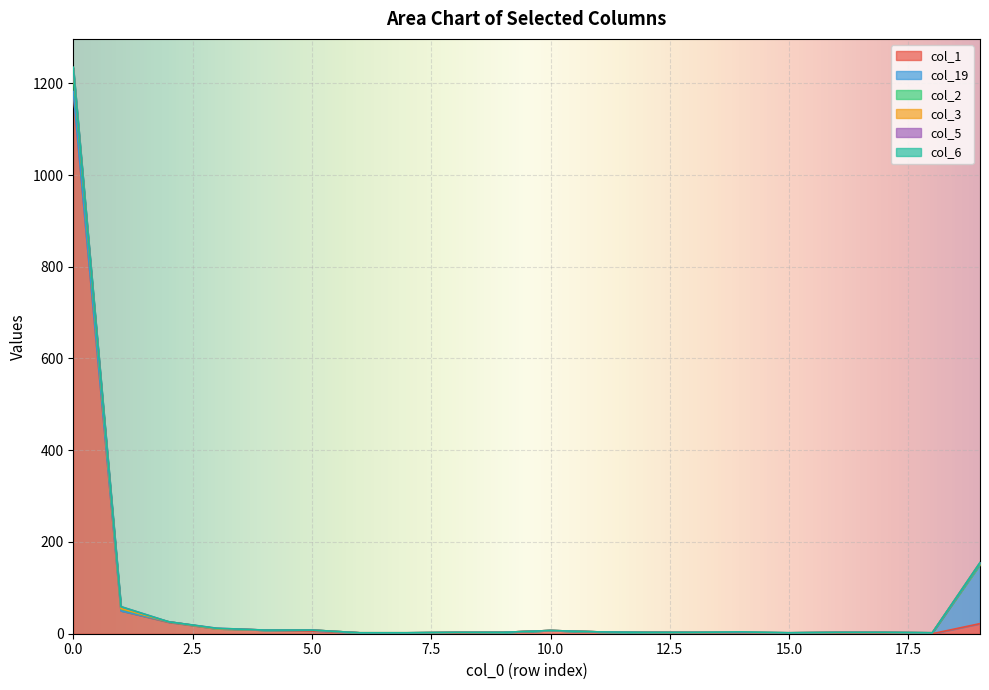

What value does the col_2 series have at 17?

3